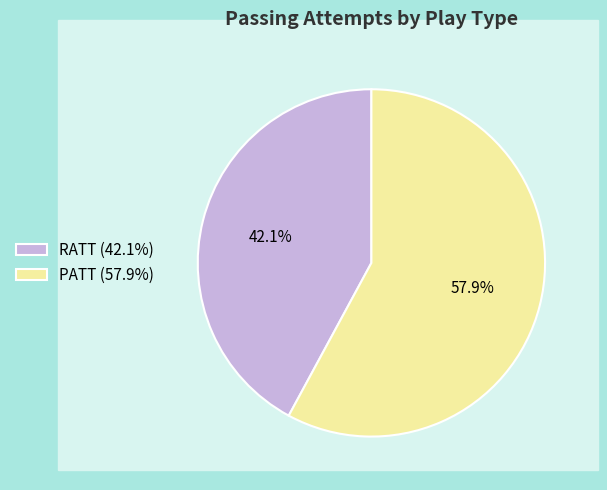

How many segments does this pie chart have?

2